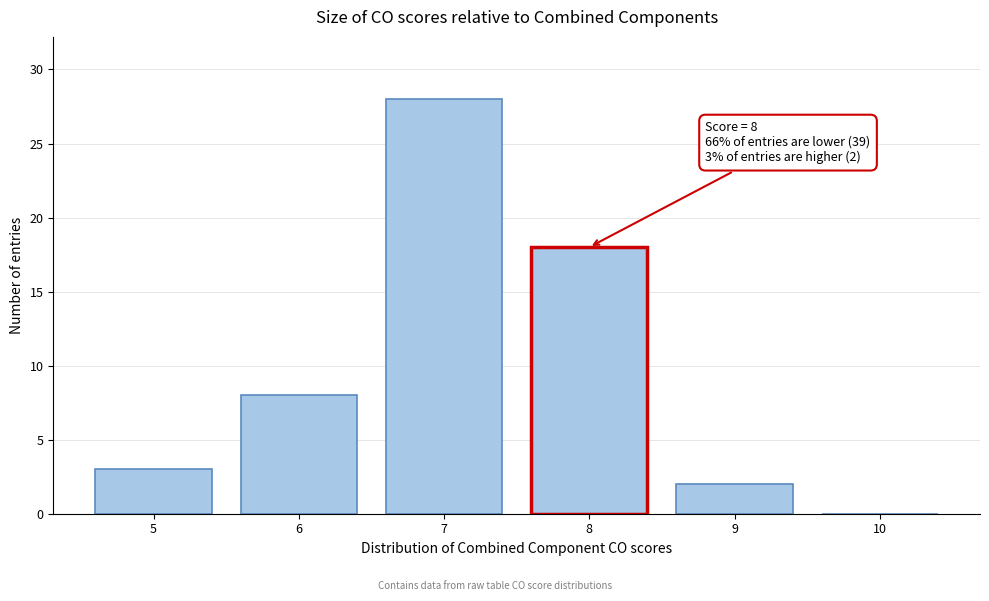

Which range on the x-axis has the tallest bar?

6.5 to 7.5